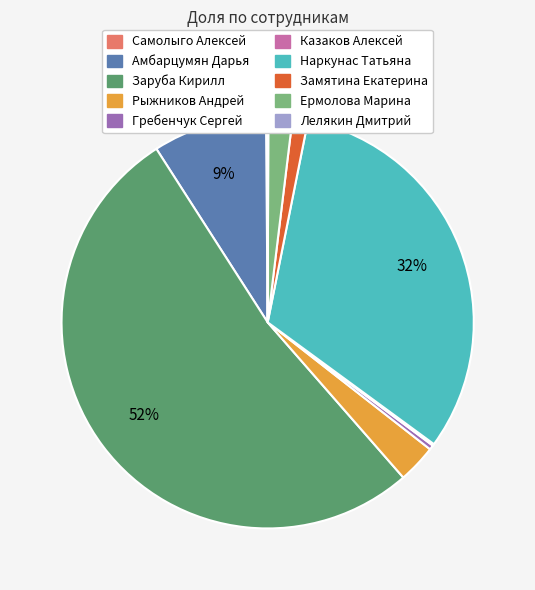

Is the sum of Наркунас Татьяна and Ермолова Марина greater than half?

No